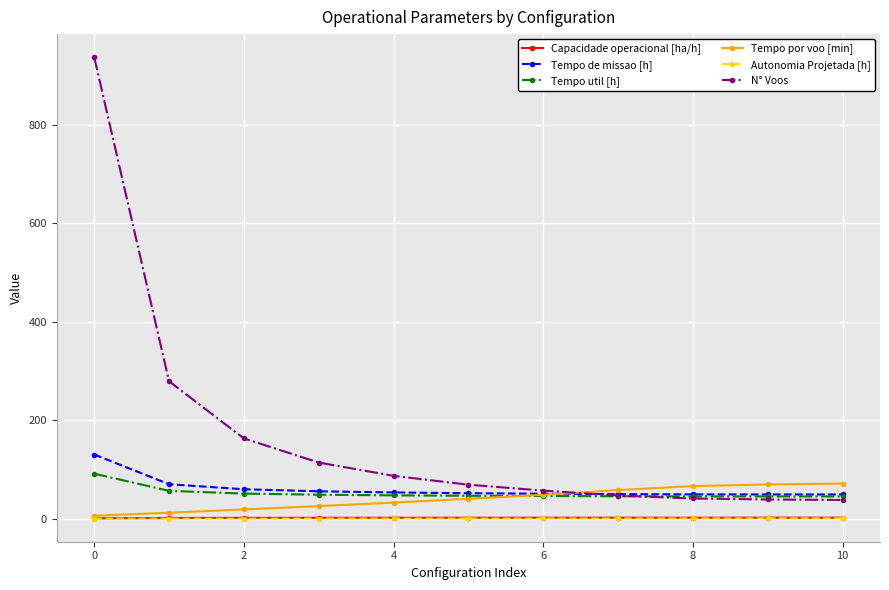

Which series has the largest total across all categories?

N° Voos